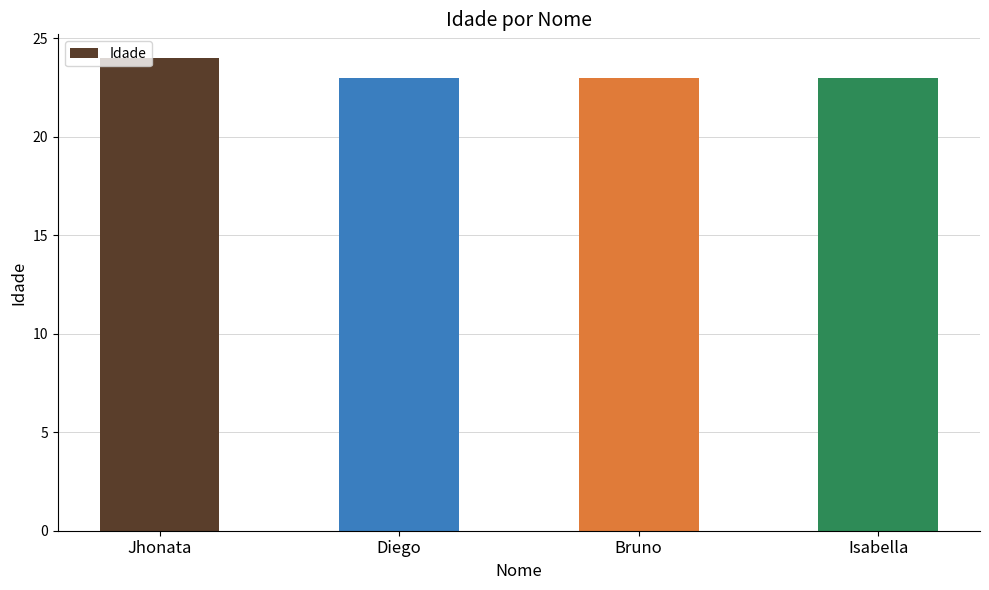

What position from the right is Bruno?

2